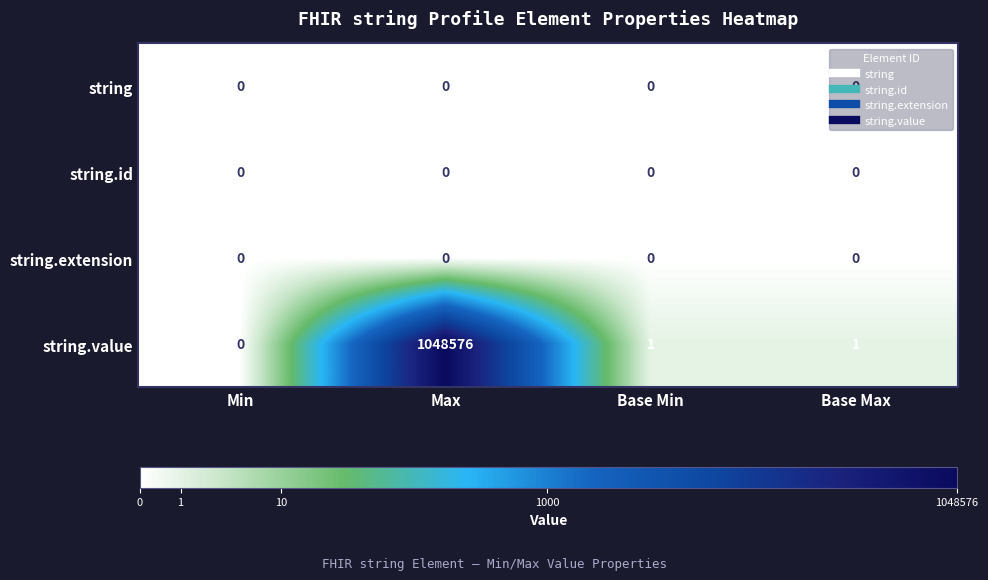

Which series changed the most between Max and Base Max?

string.value